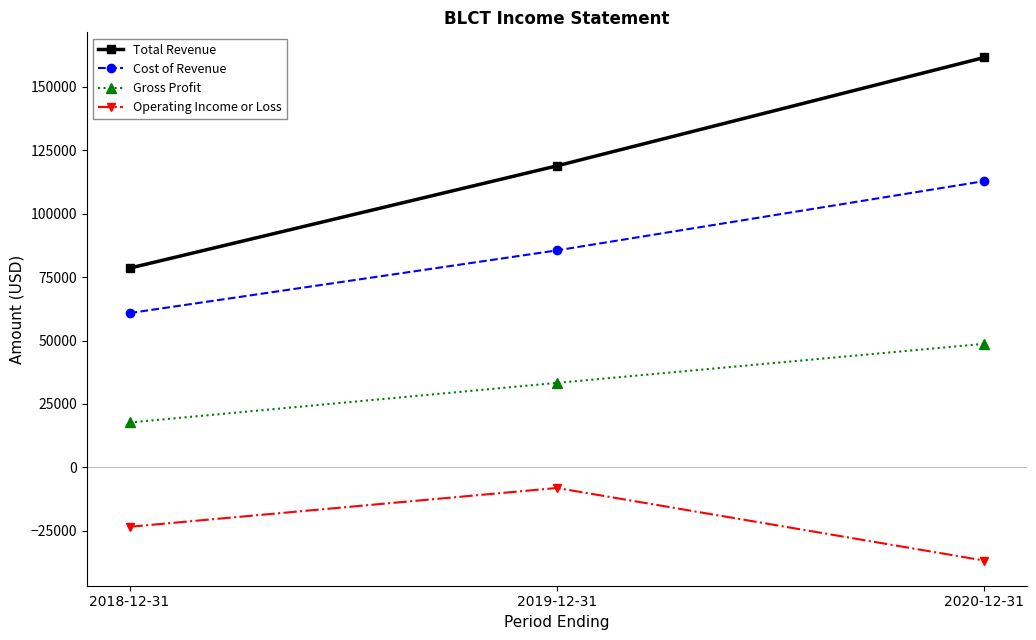

What is the total value across all series at 2018-12-31?

133600